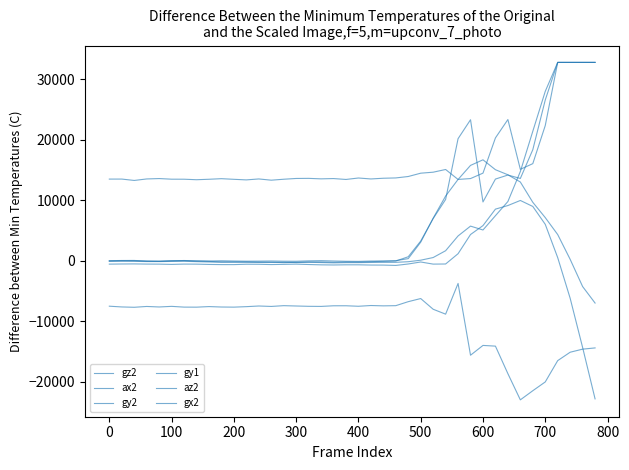

What is the minimum value shown in the chart?

-23008